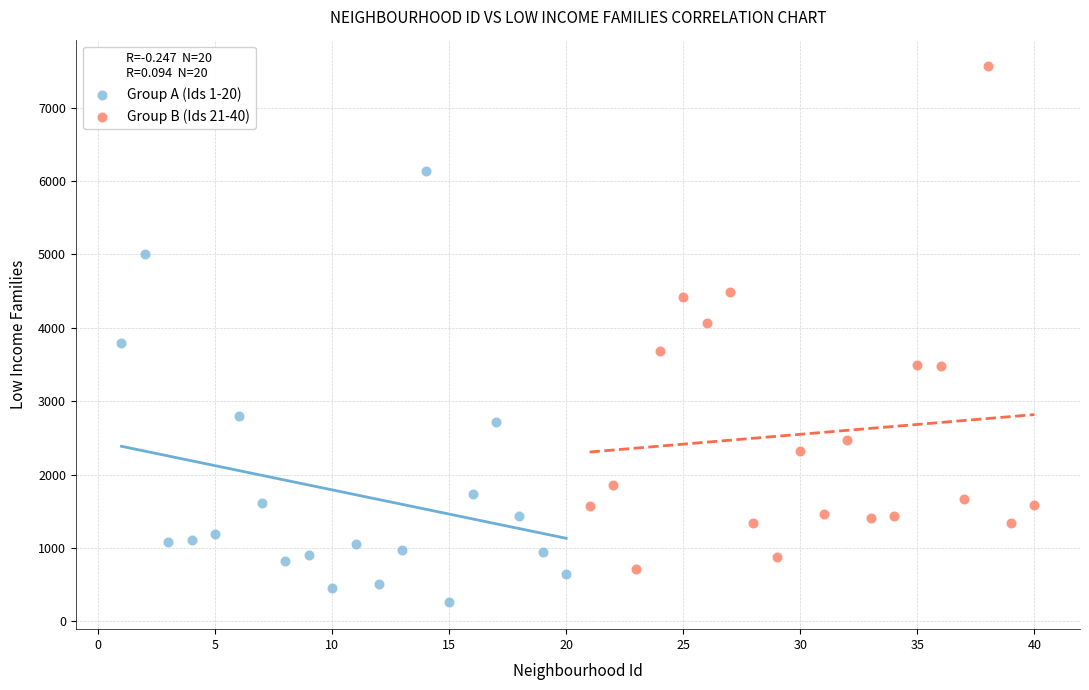

Which series reaches the minimum Y coordinate?

Group A (Ids 1-20)